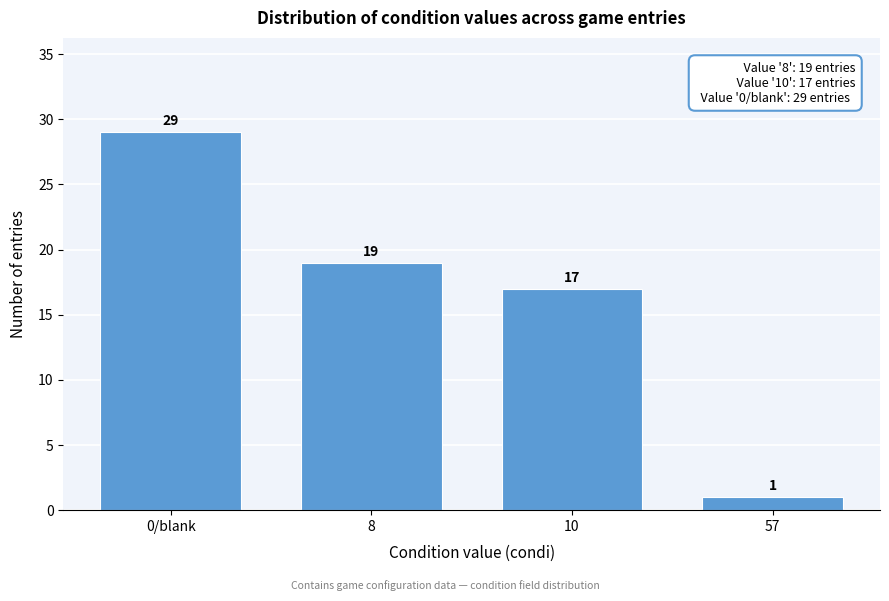

Reading left to right, transcribe all the data shown in this chart.

0/blank=29	8=19	10=17	57=1